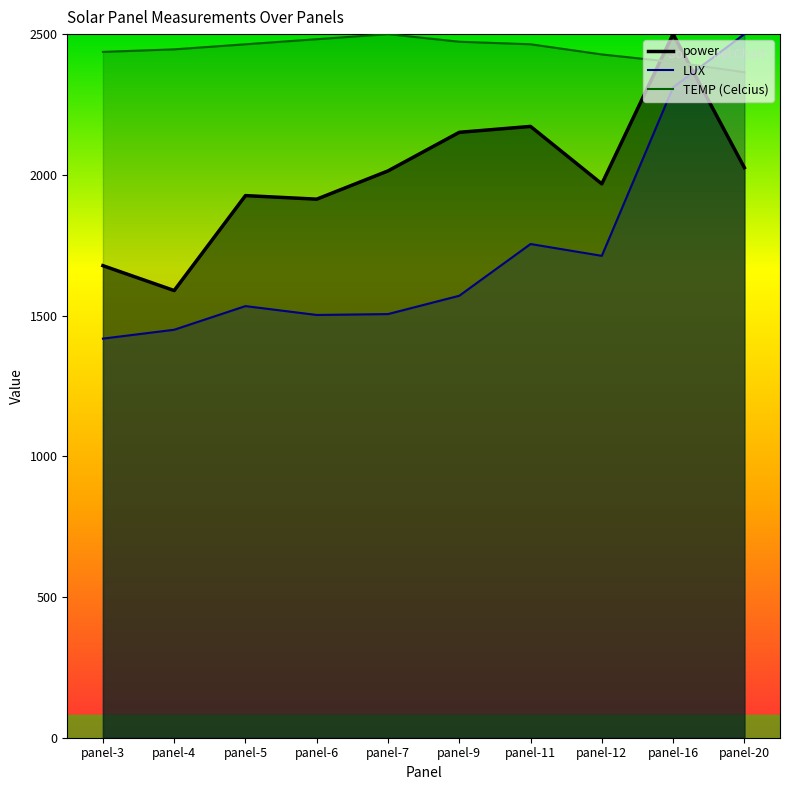

True or false: power has a value of 2981.7 at panel-9.

False